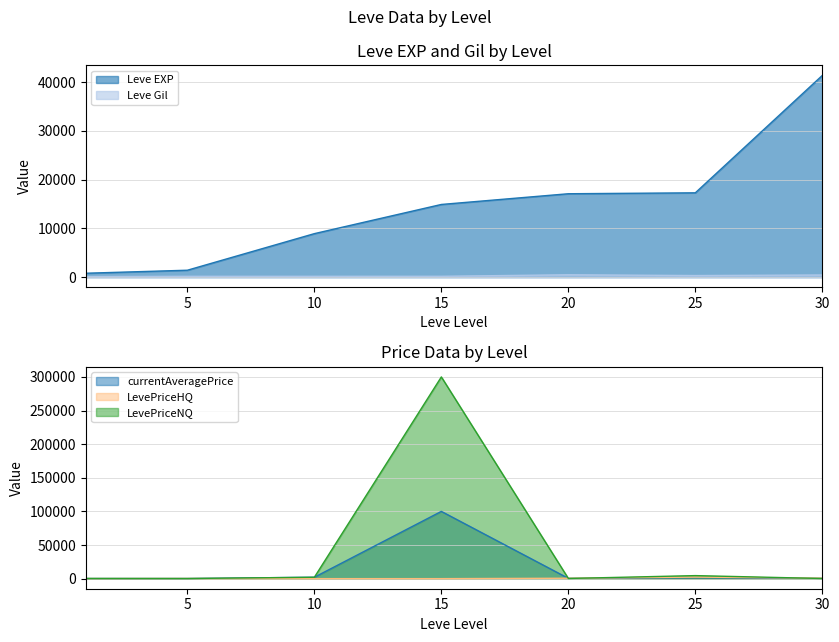

Reading left to right, extract all data points from this chart.

Leve EXP: 800.0	1420.0	8930.0	14920.0	17120.0	17310.0	41410.0
Leve Gil: 113.0	169.0	169.0	172.0	485.0	326.0	440.0
currentAveragePrice: 160.4	183.5	2065.4	100000.0	450.0	1200.0	448.6
LevePriceHQ: 100.0	237.2	0.0	0.0	581.4	2250.0	707.2
LevePriceNQ: 251.0	152.7	2065.4	300000.0	239.8	4500.0	190.0